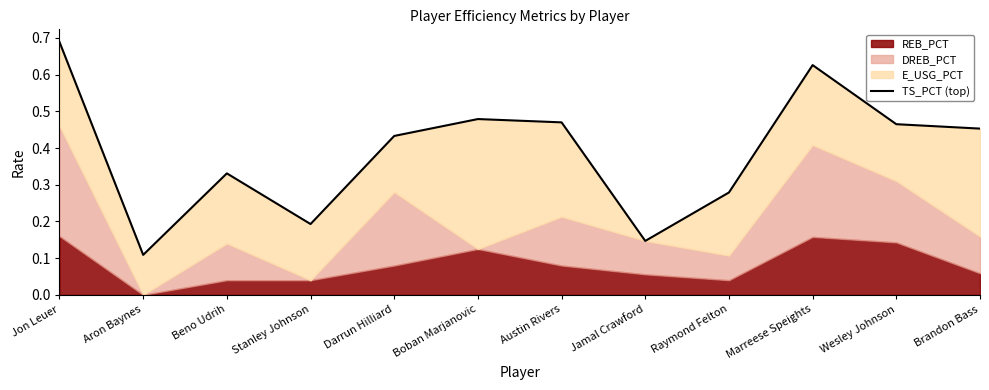

Where is the data nearest to the value 0?

Aron Baynes